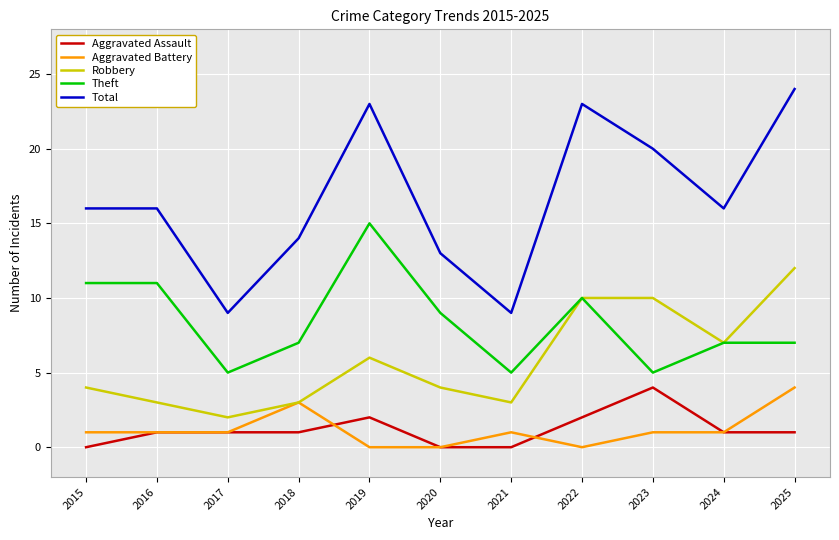

What is the total value across all series at 2025?

48